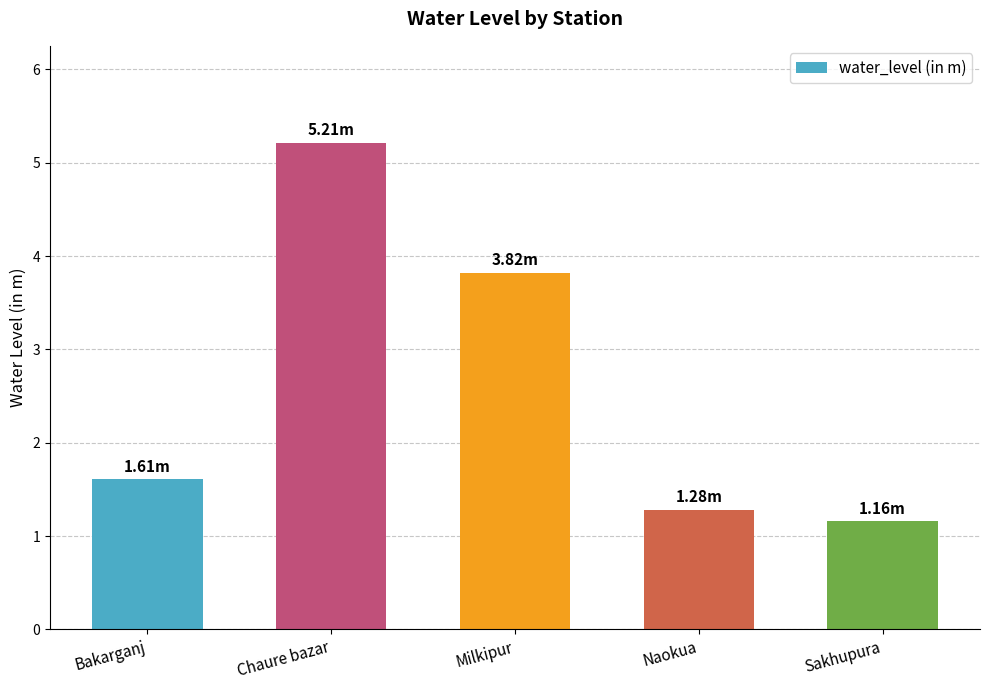

What is the maximum value shown in the chart?

5.2